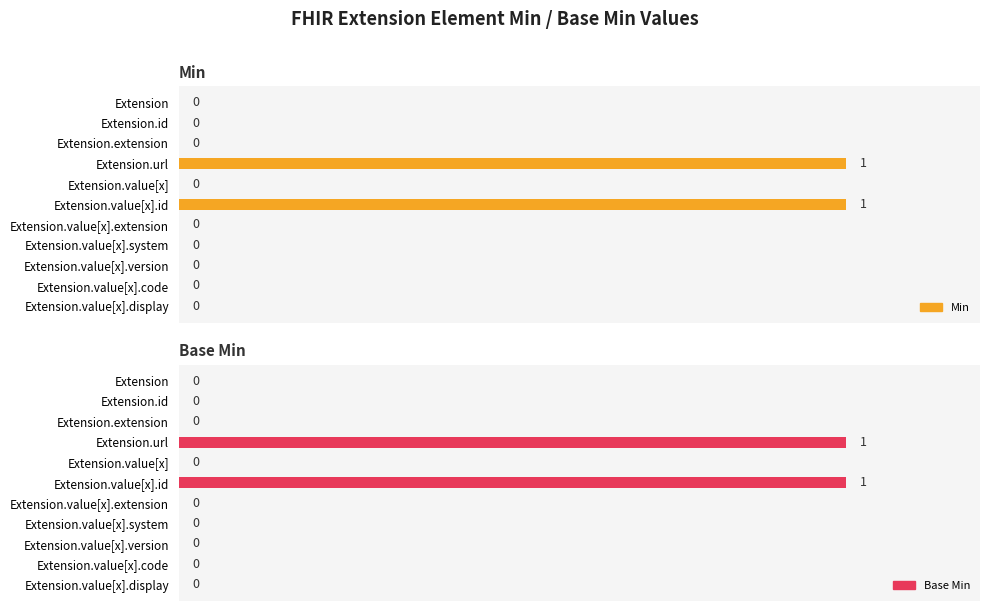

What is the value of the Min bar at the 4th from the left?

1